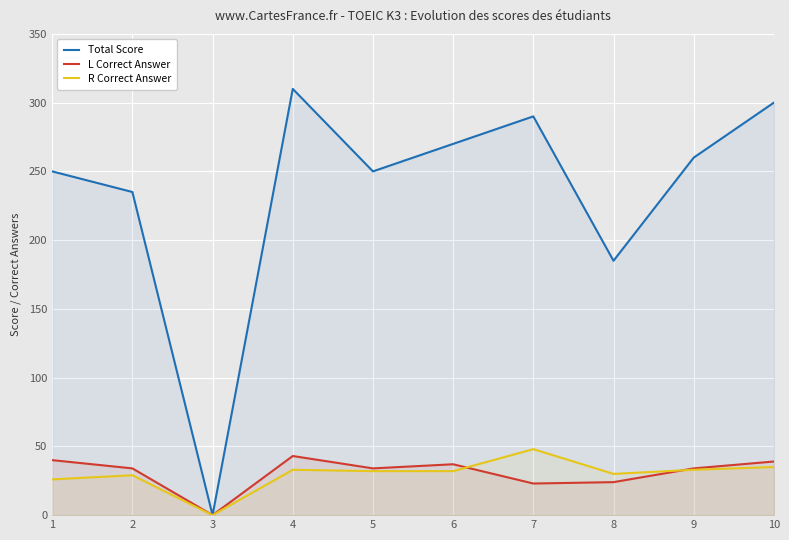

The value of R Correct Answer at 5 is 32. True or false?

True